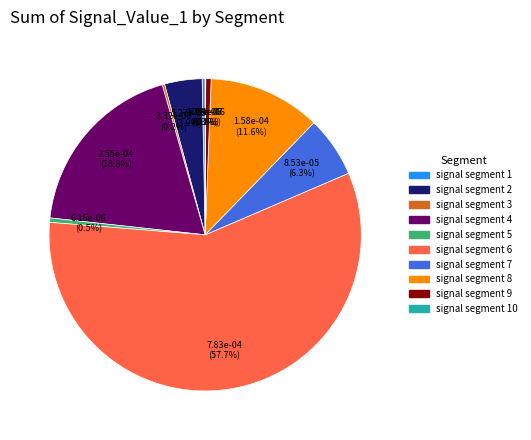

Does any single category account for the majority?

Yes